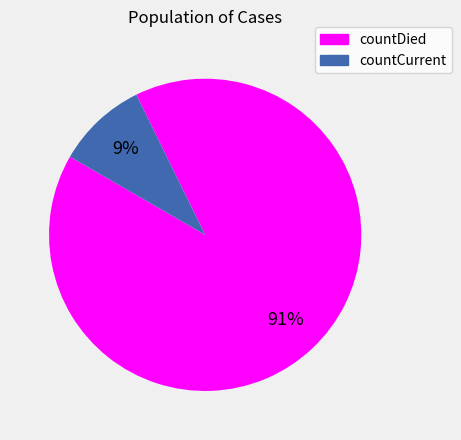

To the nearest percent, what is the average slice percentage?

50%